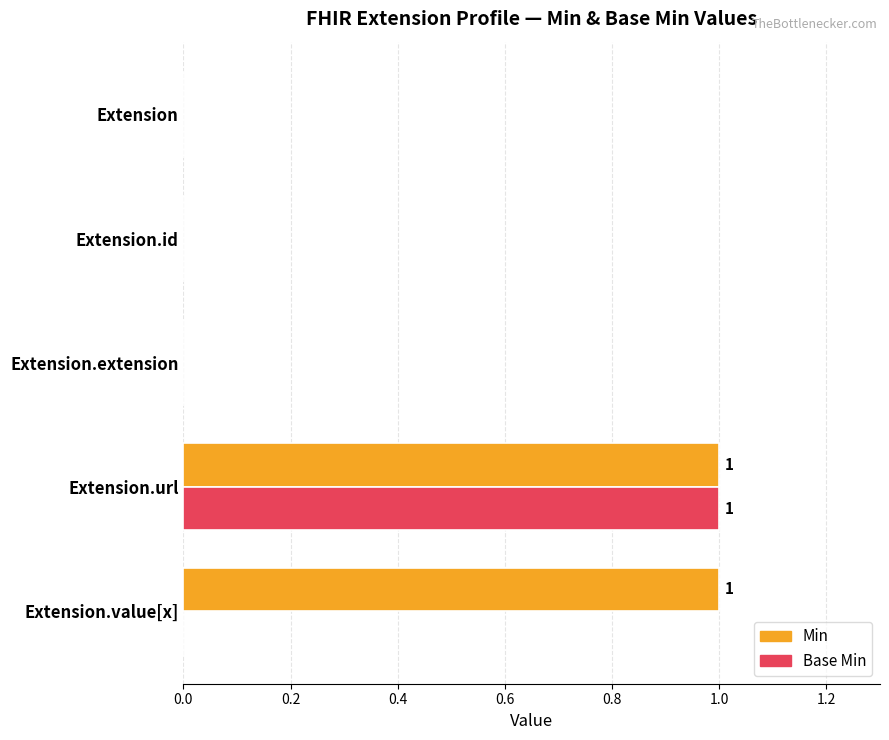

How many Min values are between 0 and 1?

5